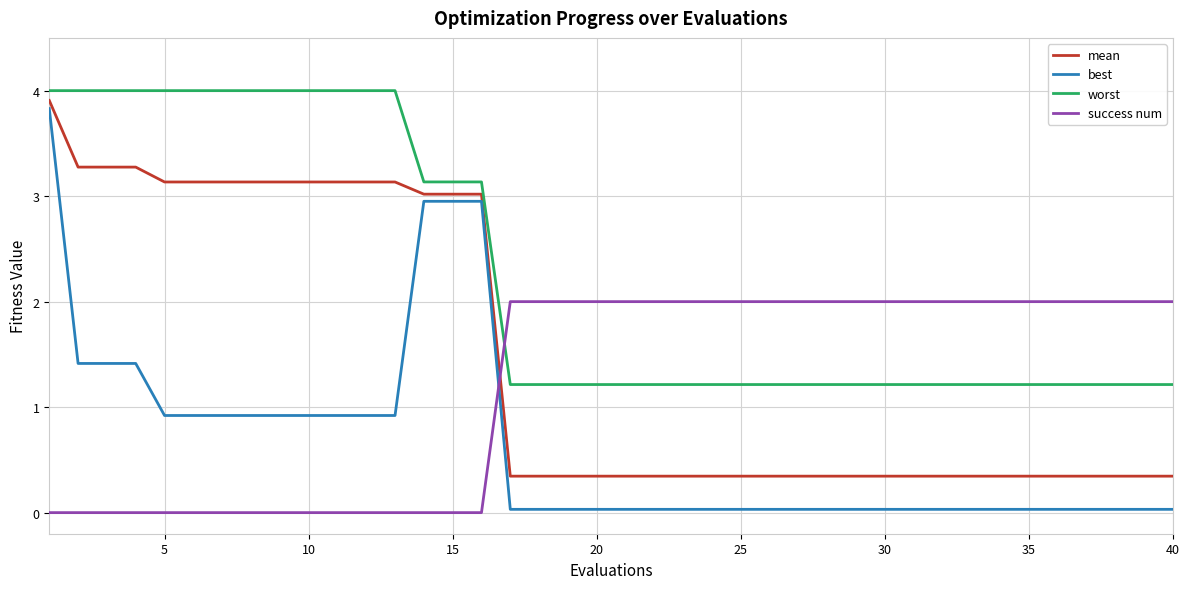

List the series in order of their overall mean, highest first.

worst, mean, success num, best